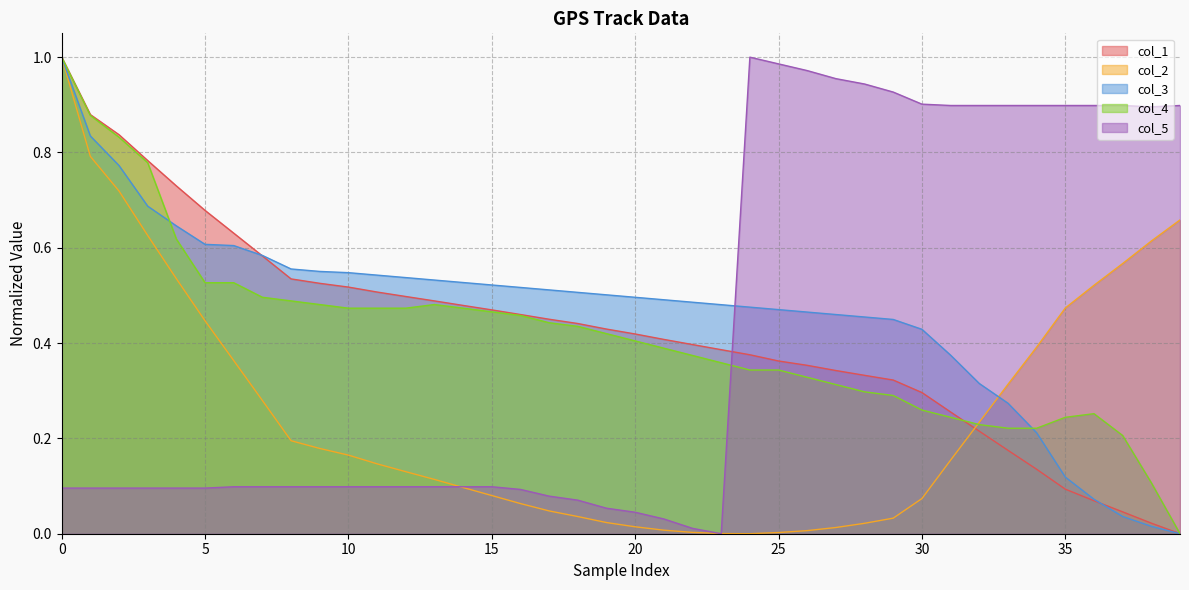

Which series ends up on top after the final intersection of col_4 and col_2?

col_2